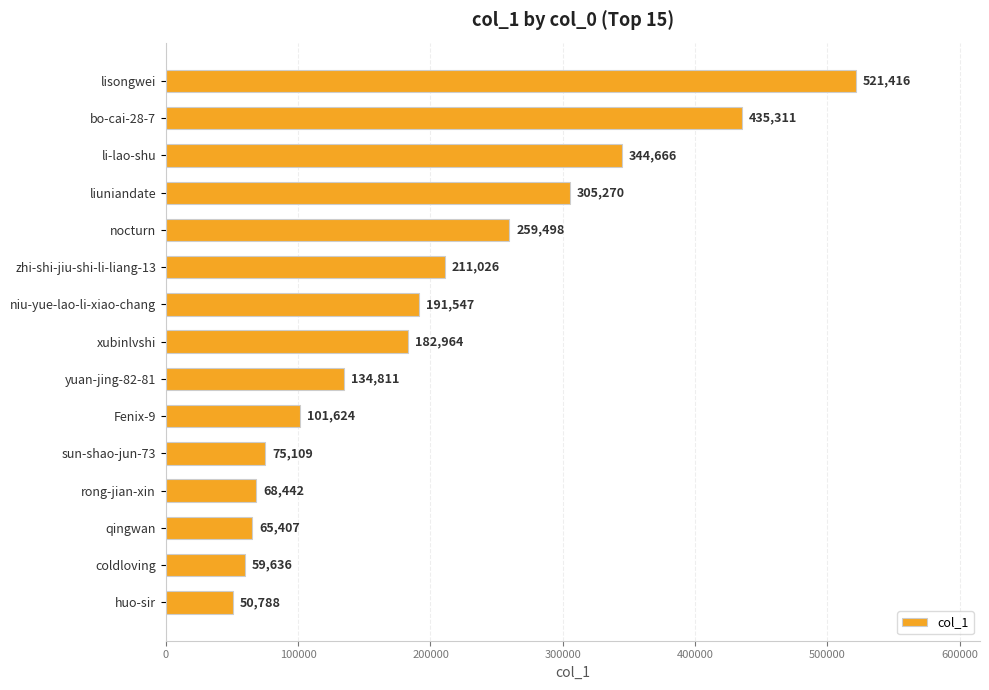

True or false: the data shows 68442 at rong-jian-xin.

True